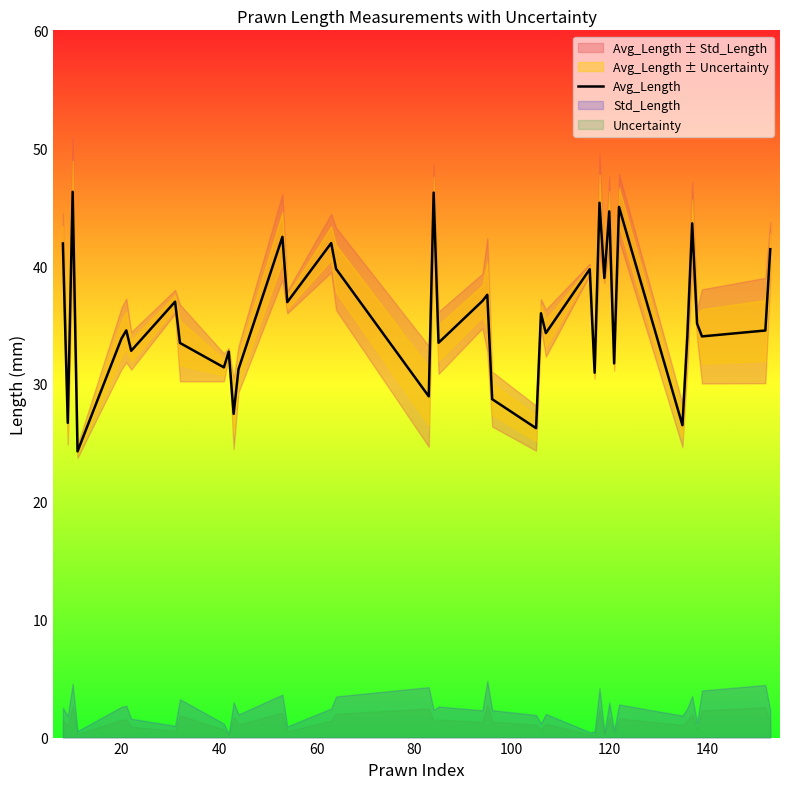

True or false: Avg_Length has a value of 11.0 at 20.

False